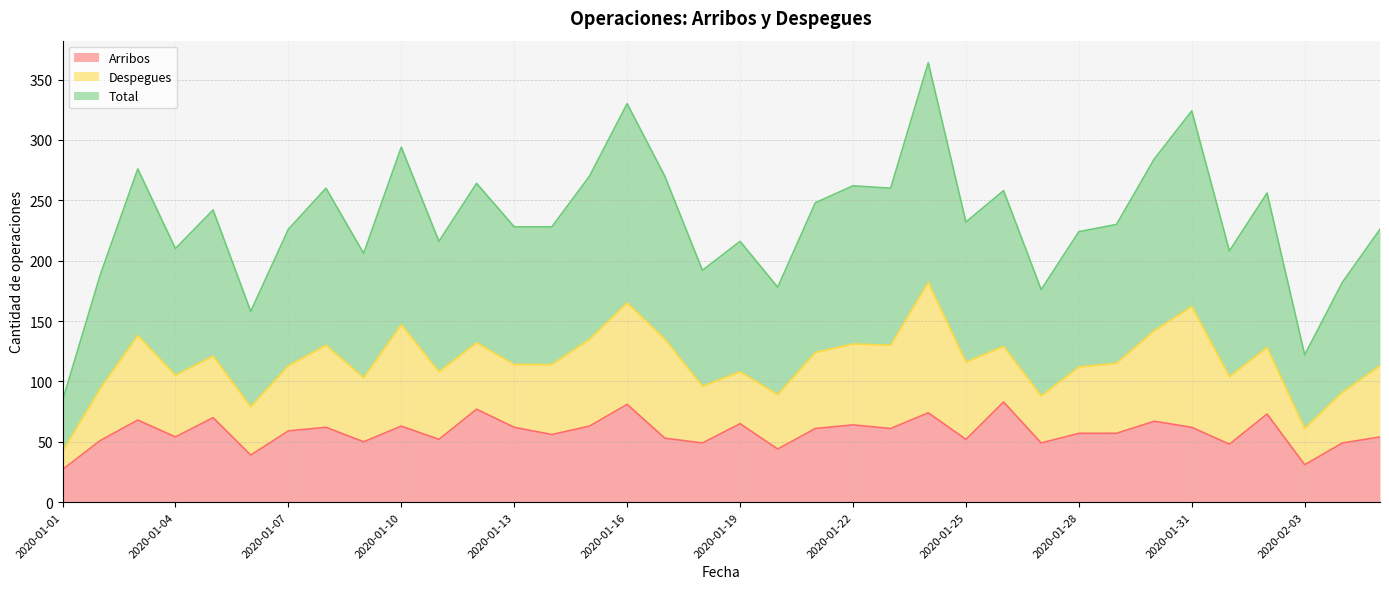

True or false: Arribos and Total cross at least once.

False